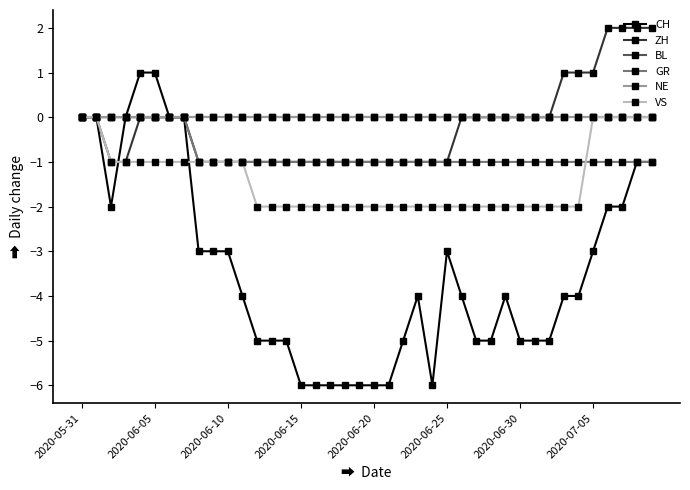

At which category does the chart reach its minimum across all series?

2020-06-15